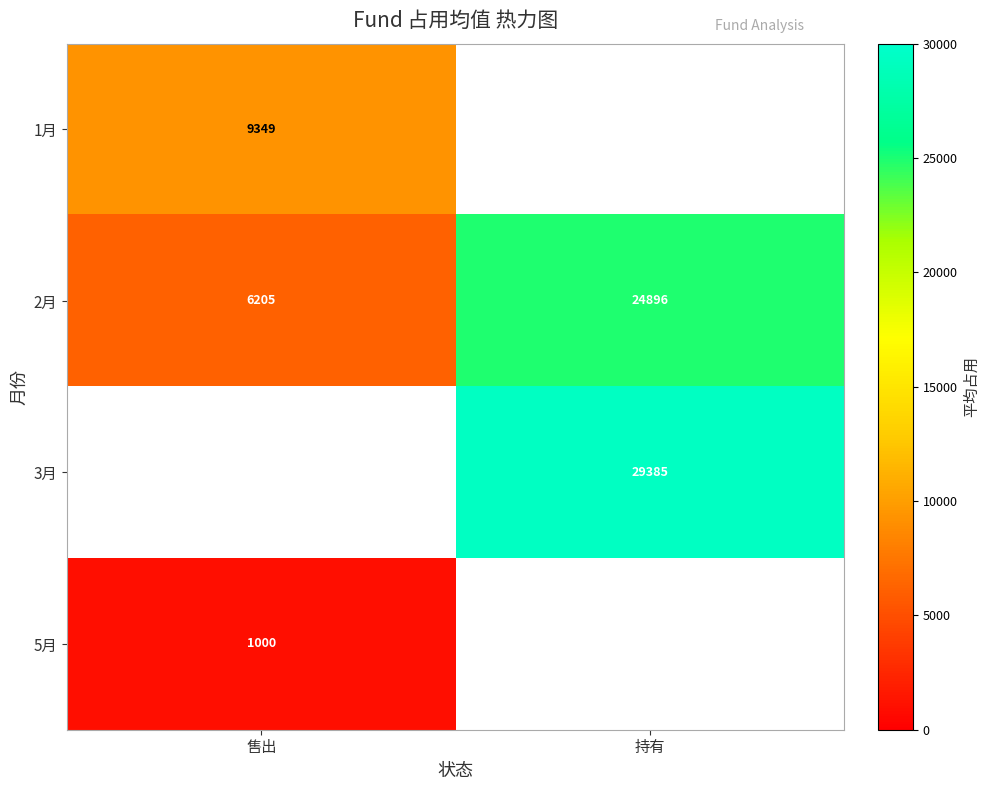

At how many categories does at least one series exceed 11656?

1